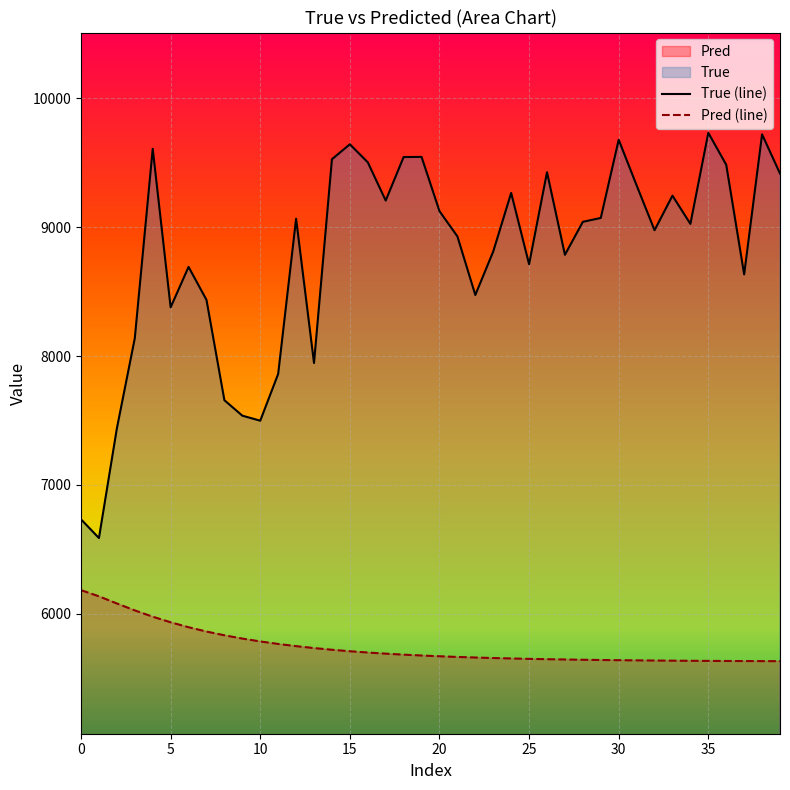

True or false: Pred (line) has more than 1 interior local peaks.

False